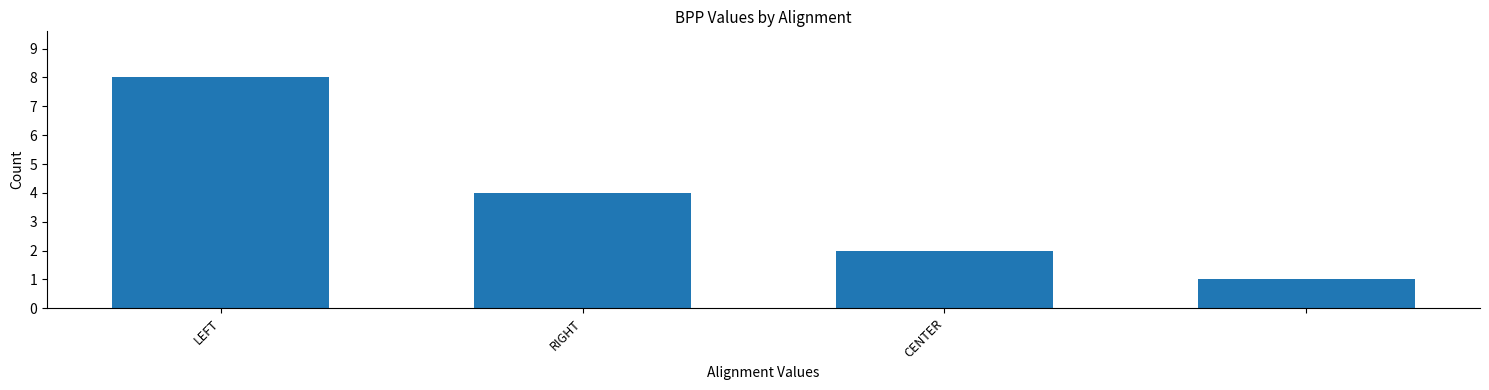

What is the greatest value displayed?

8